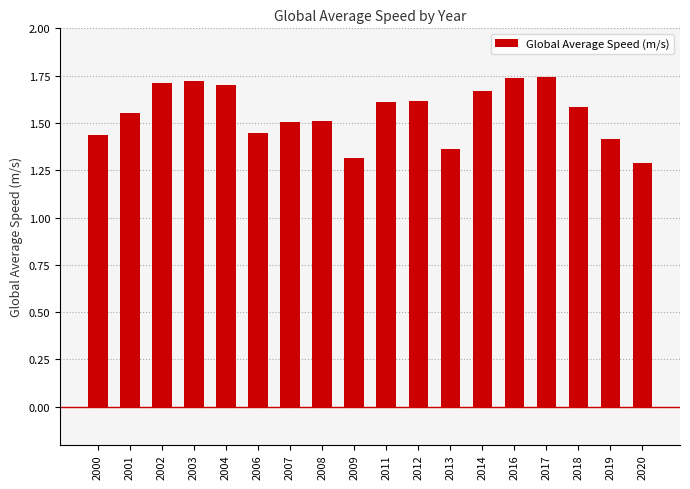

Approximately how many times larger is the value at 2009 compared to 2002?

0.8